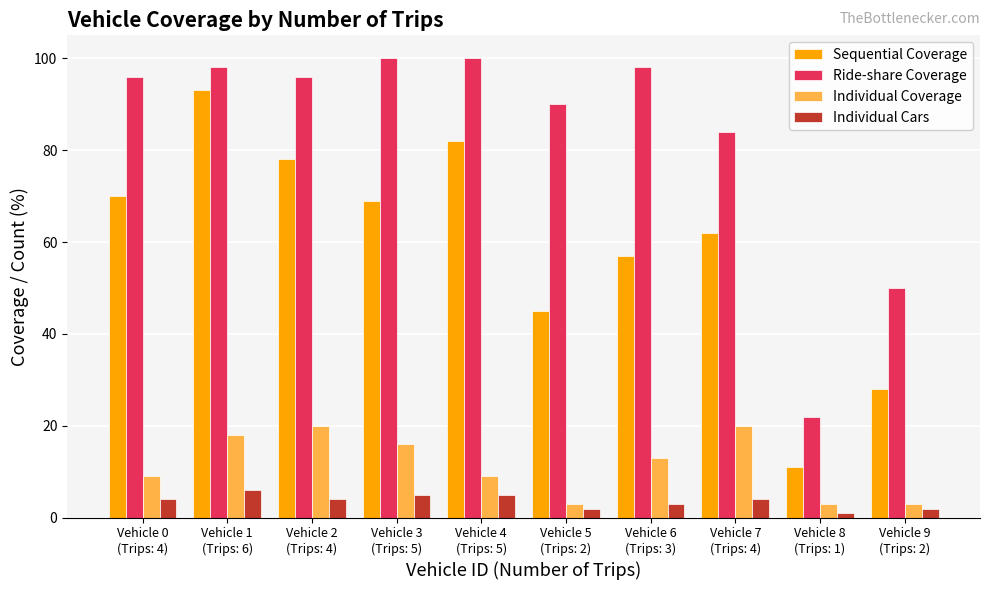

The value of Sequential Coverage at Vehicle 3
(Trips: 5) is 69. True or false?

True